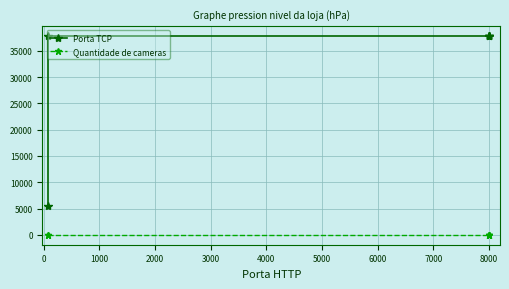

What are all the series names shown in the legend?

Porta TCP, Quantidade de cameras